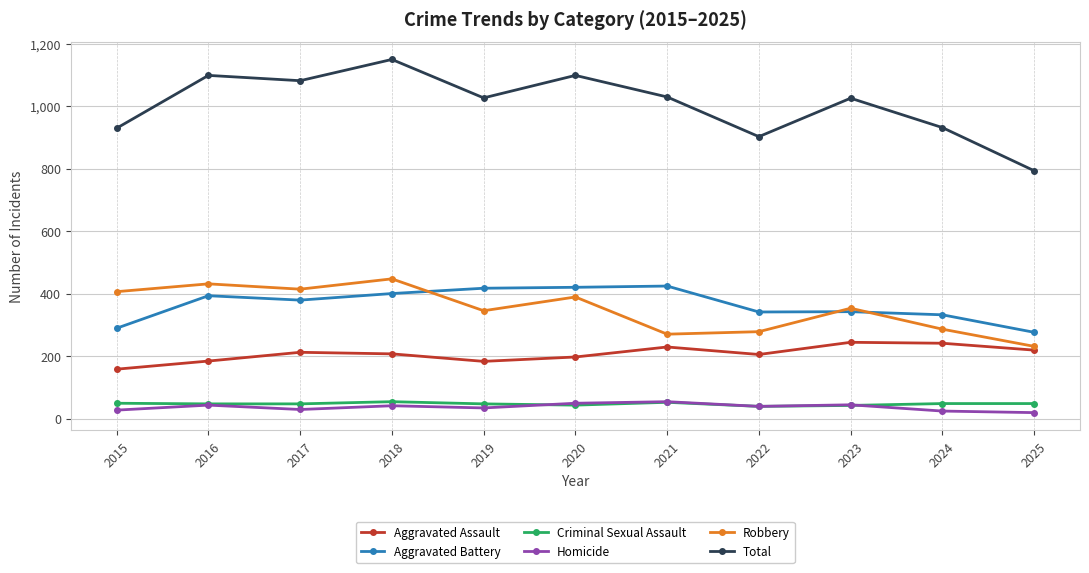

The Robbery series shows 620 at 2018. True or false?

False